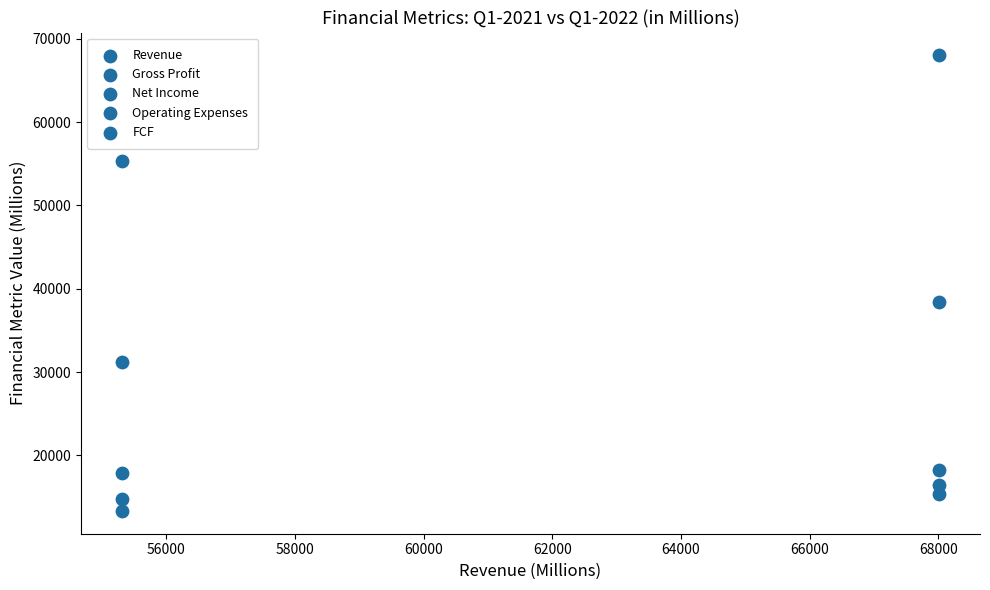

How many points are shown in the scatter plot?

10